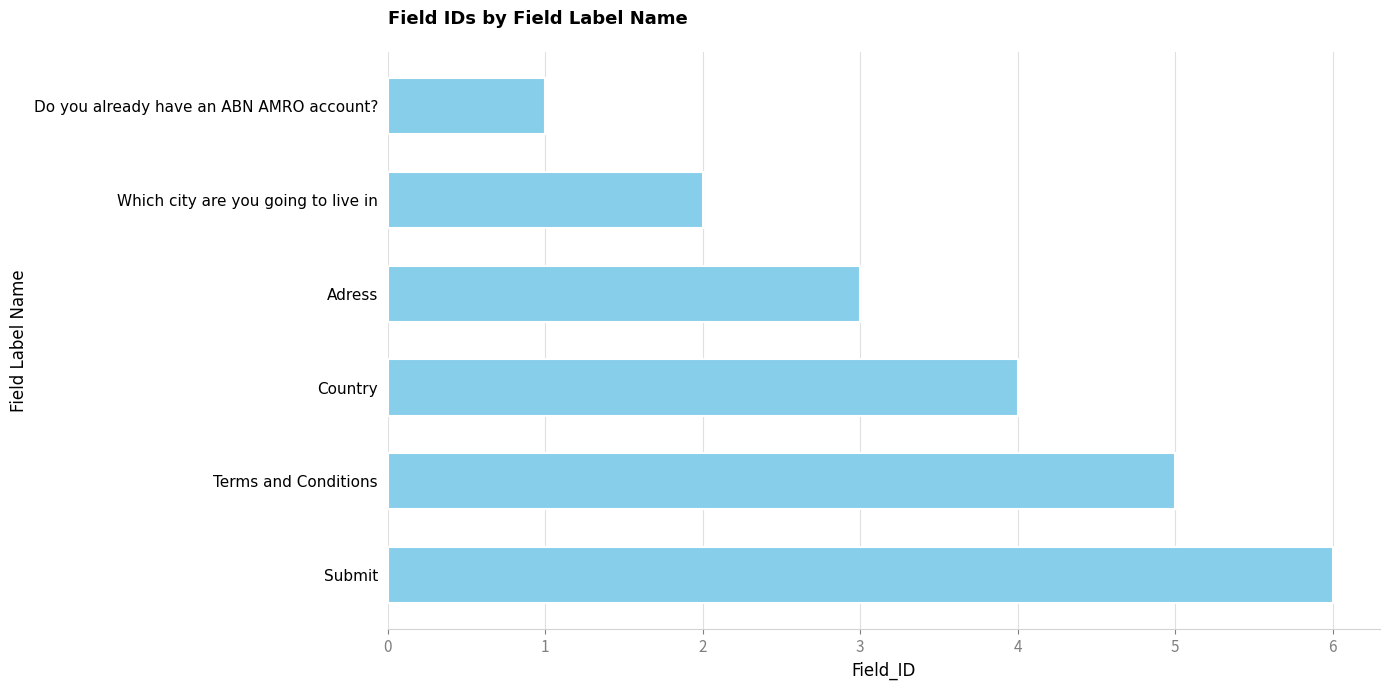

What is the maximum value shown in the chart?

6